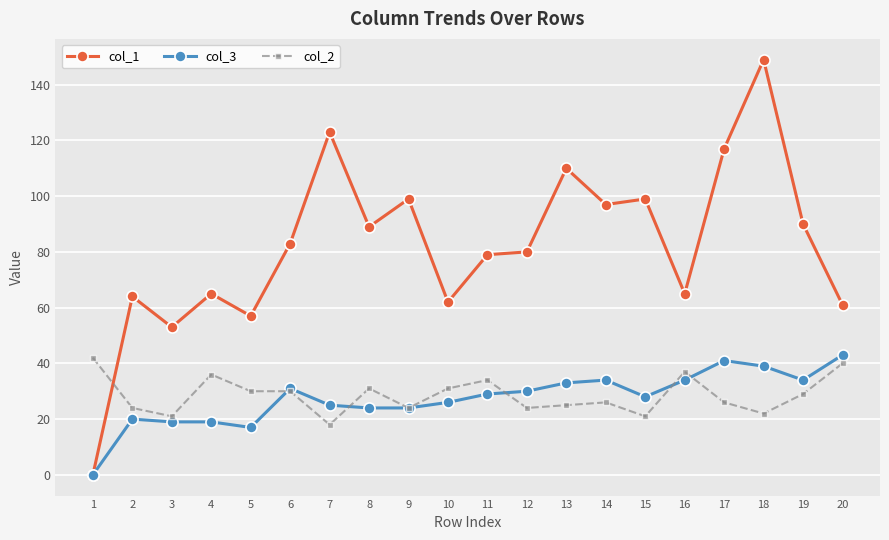

What is the average value of the col_1 series?

82